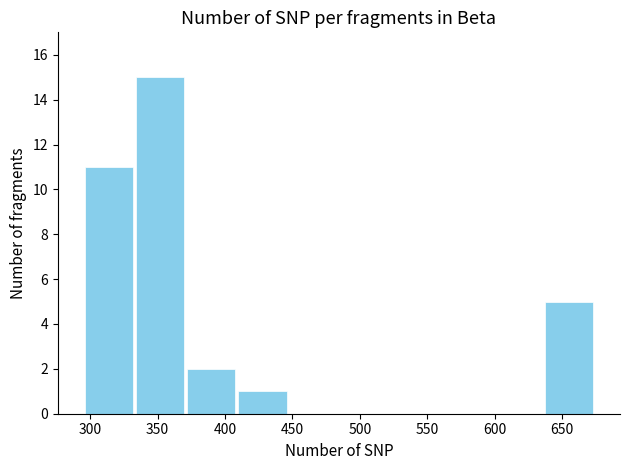

What is the height of the bar covering 295 to 335 on the x-axis? Neither the bar edges nor the heights are printed on the chart, so give them approximately, as read against the axes.

11